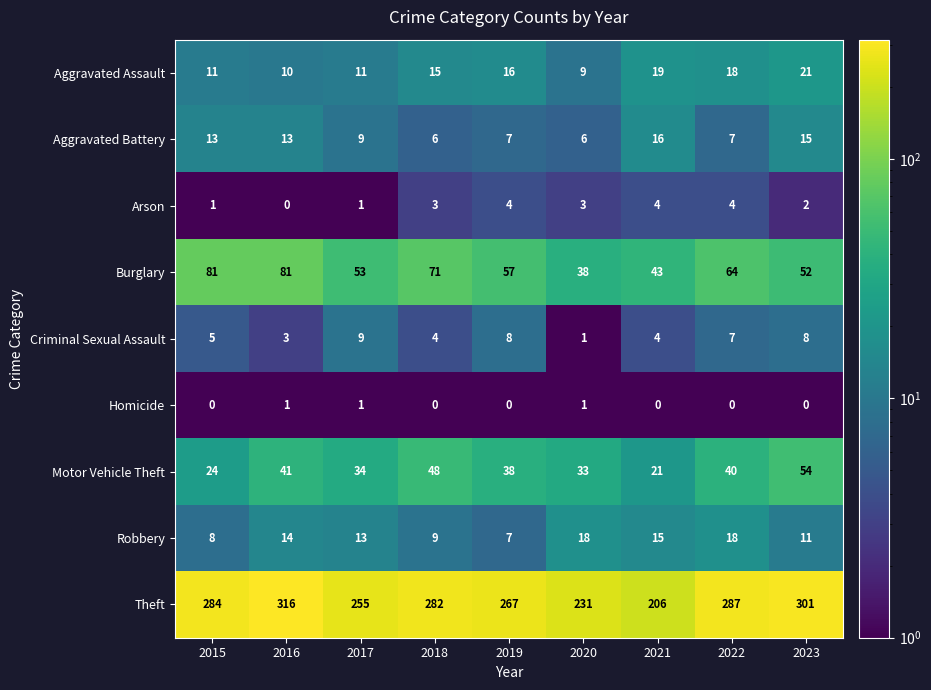

What is the sum of the Aggravated Battery values at 2018 and 2016?

19